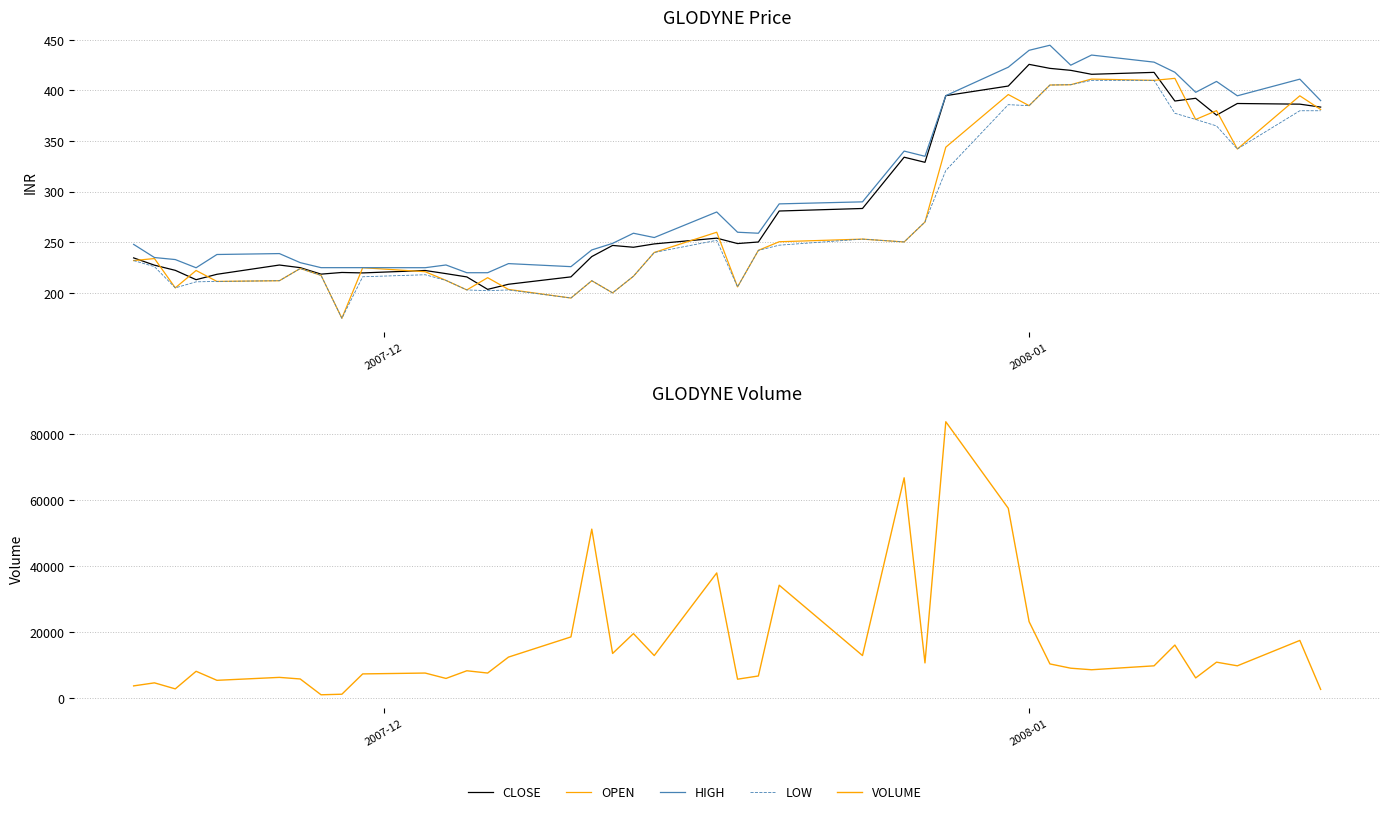

What is the value of the OPEN point at the 29th from the left?

396.0